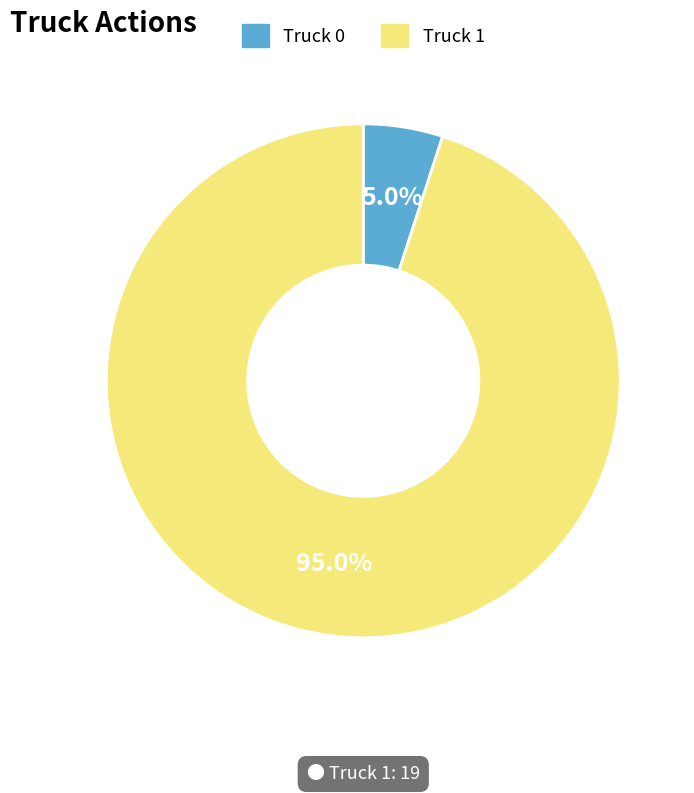

Which has a higher value, Truck 0 or Truck 1?

Truck 1